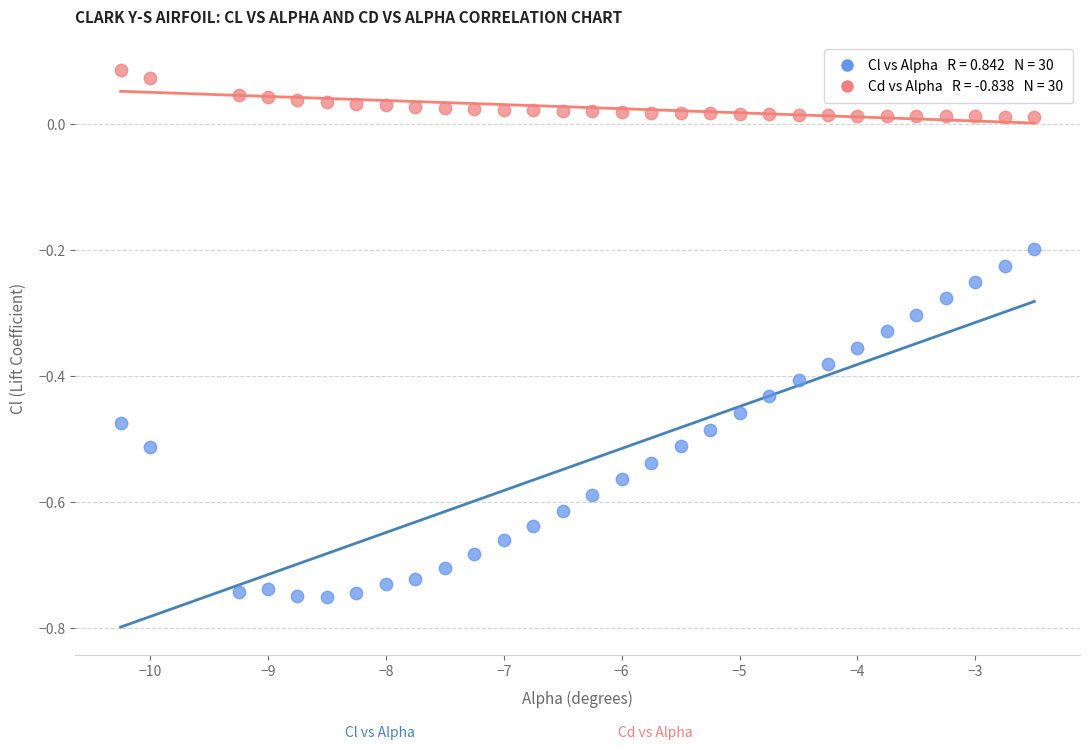

Across all data points, what is the range of X values (max minus min)?

7.8